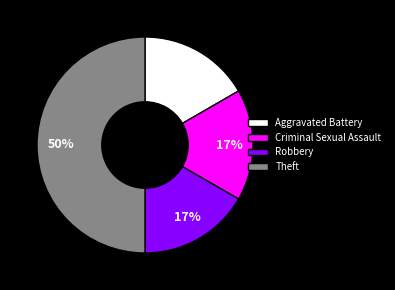

Combined, do Theft and Criminal Sexual Assault account for over 50%?

Yes